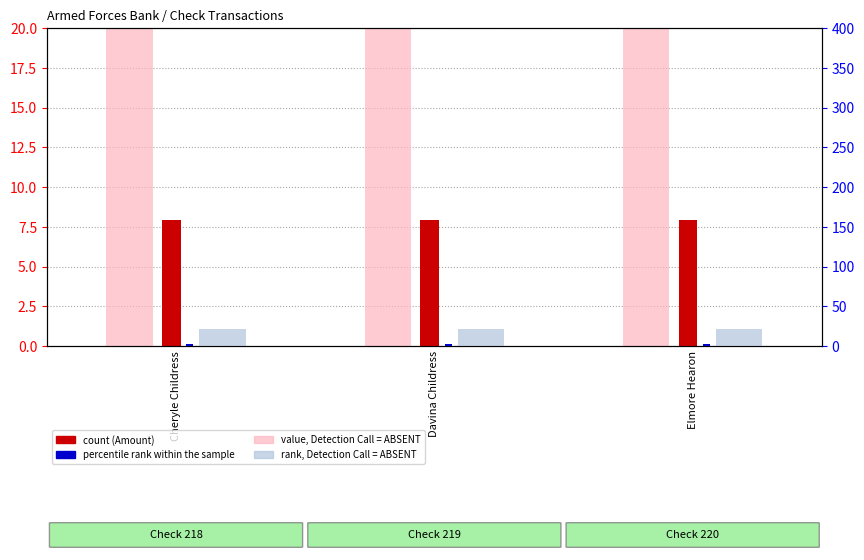

Where is value, Detection Call = ABSENT nearest to the value 159?

Cheryle Childress